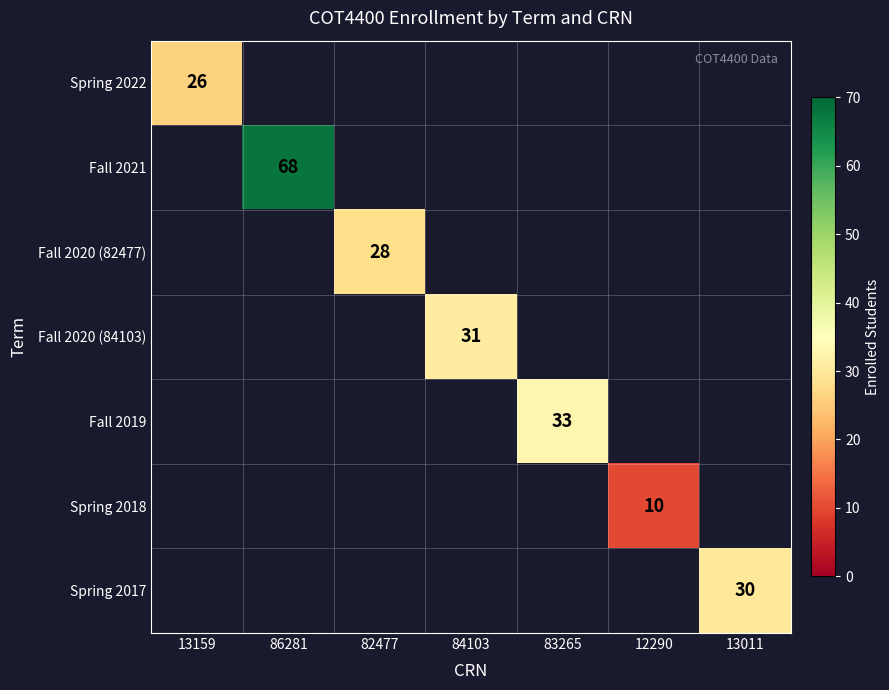

At how many categories does at least one series exceed 60?

1